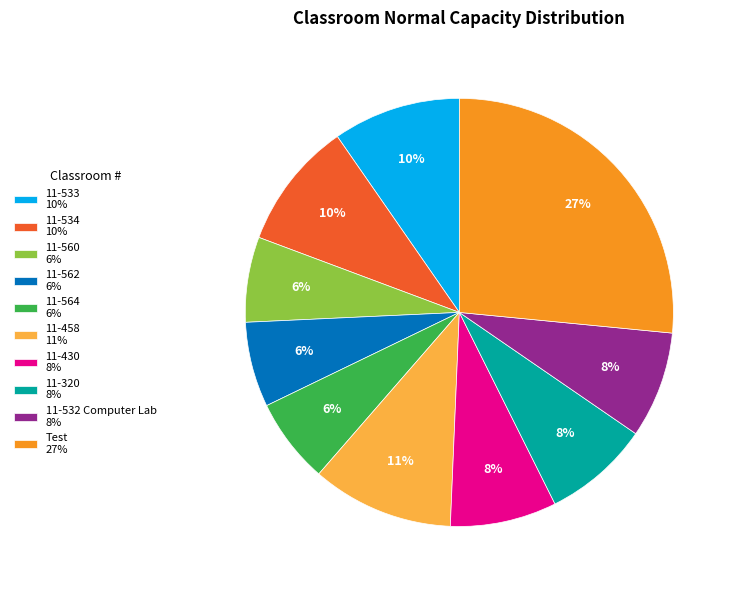

Is 11-320 the majority of the pie?

No